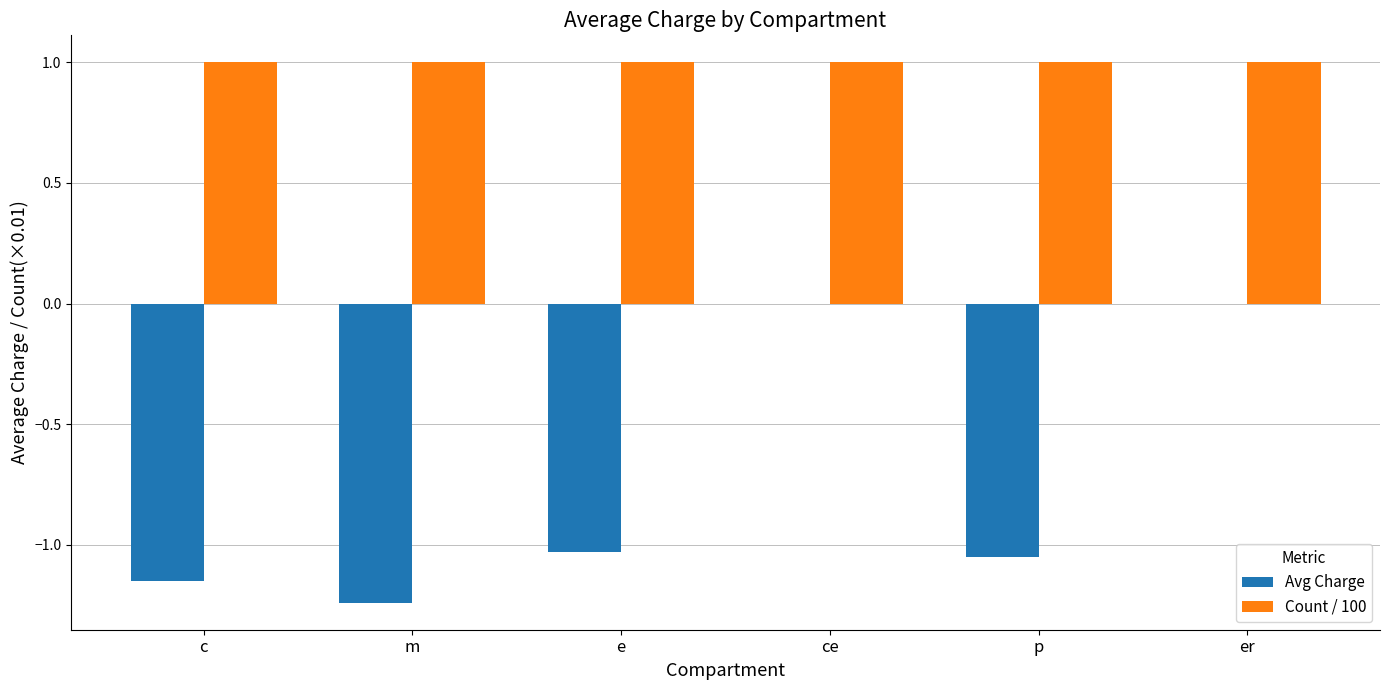

Is the value of Count / 100 at c greater than the value of Avg Charge at er?

Yes